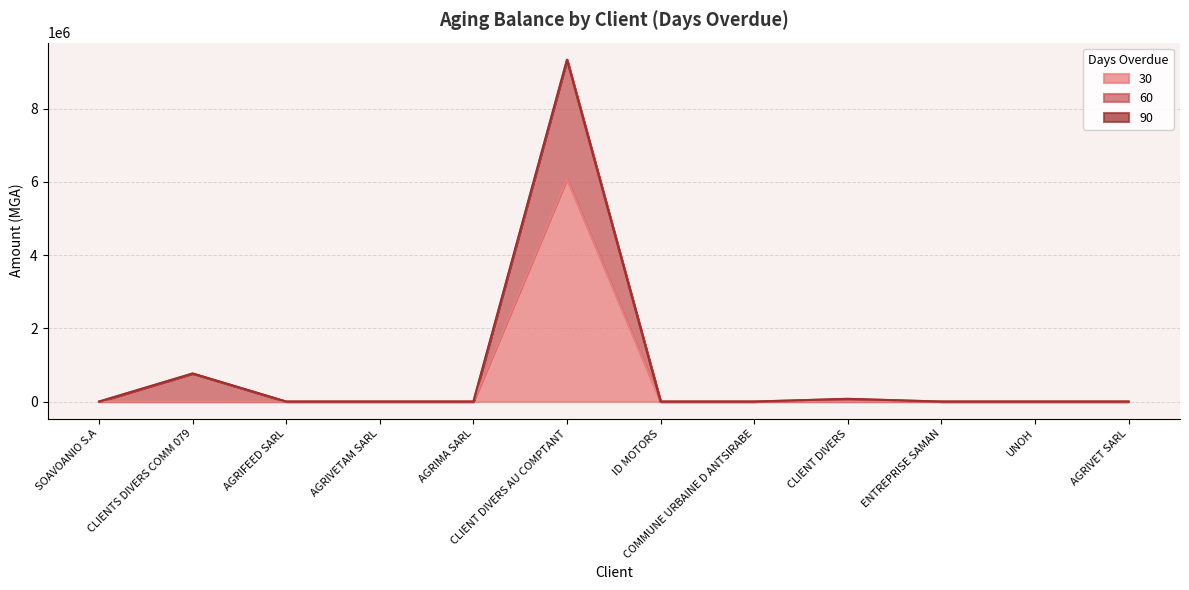

What is the difference between the maximum and second lowest values in the 60 series?

9333454.9